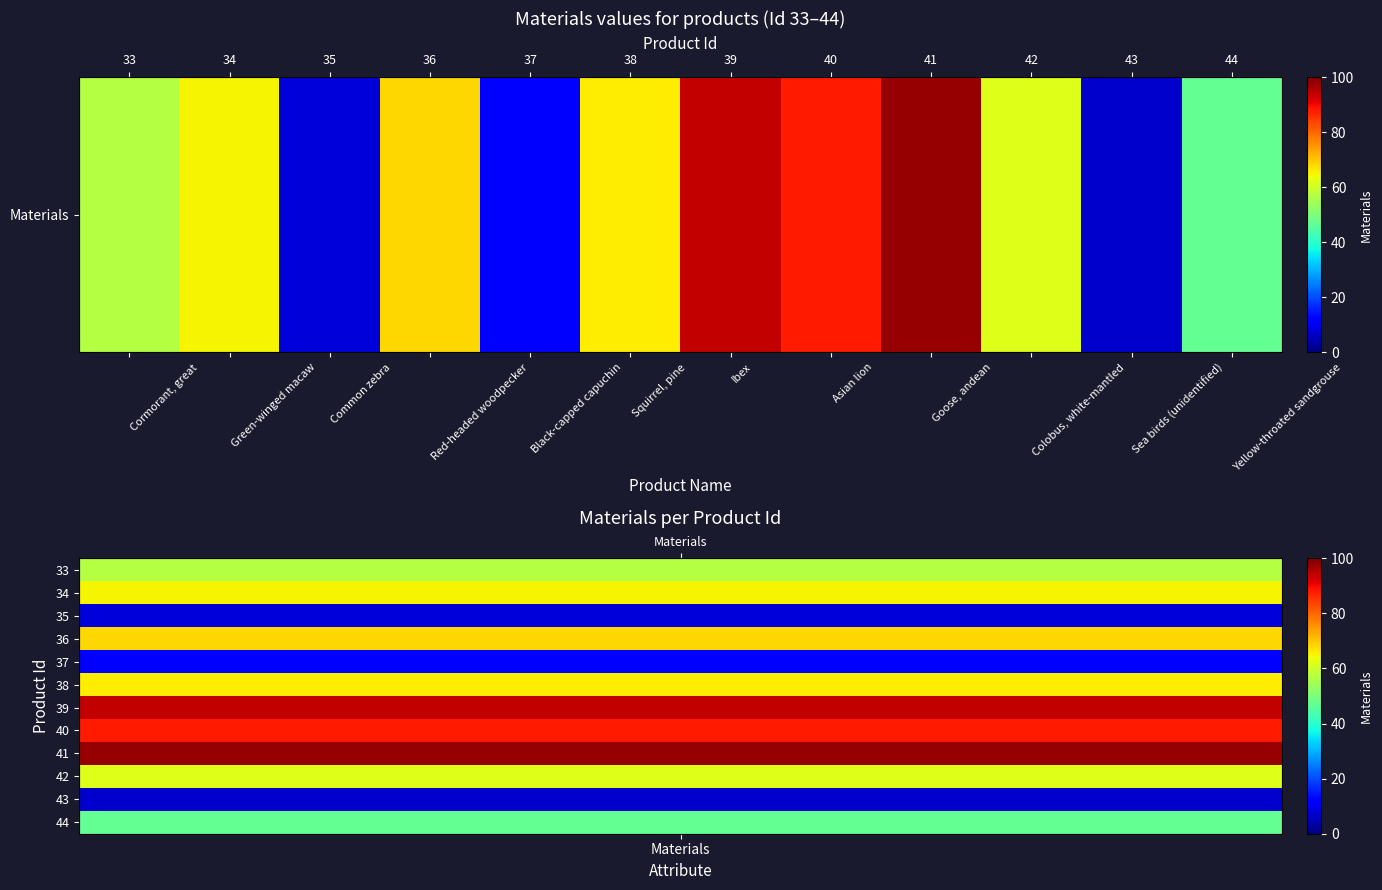

List the labels in order of value, smallest first.

Sea birds (unidentified), Common zebra, Black-capped capuchin, Yellow-throated sandgrouse, Cormorant, great, Colobus, white-mantled, Green-winged macaw, Squirrel, pine, Red-headed woodpecker, Asian lion, Ibex, Goose, andean